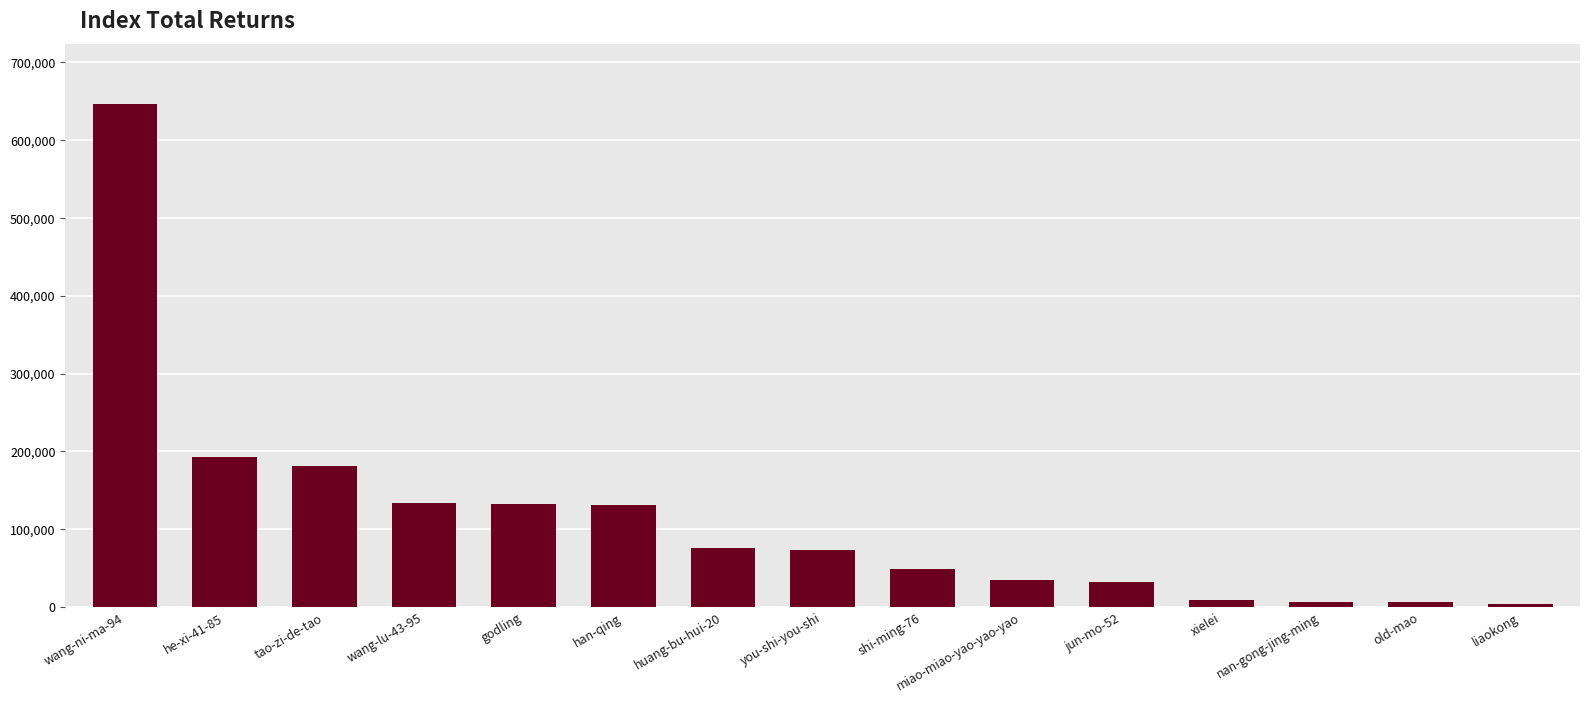

How many categories are shown in the chart?

15